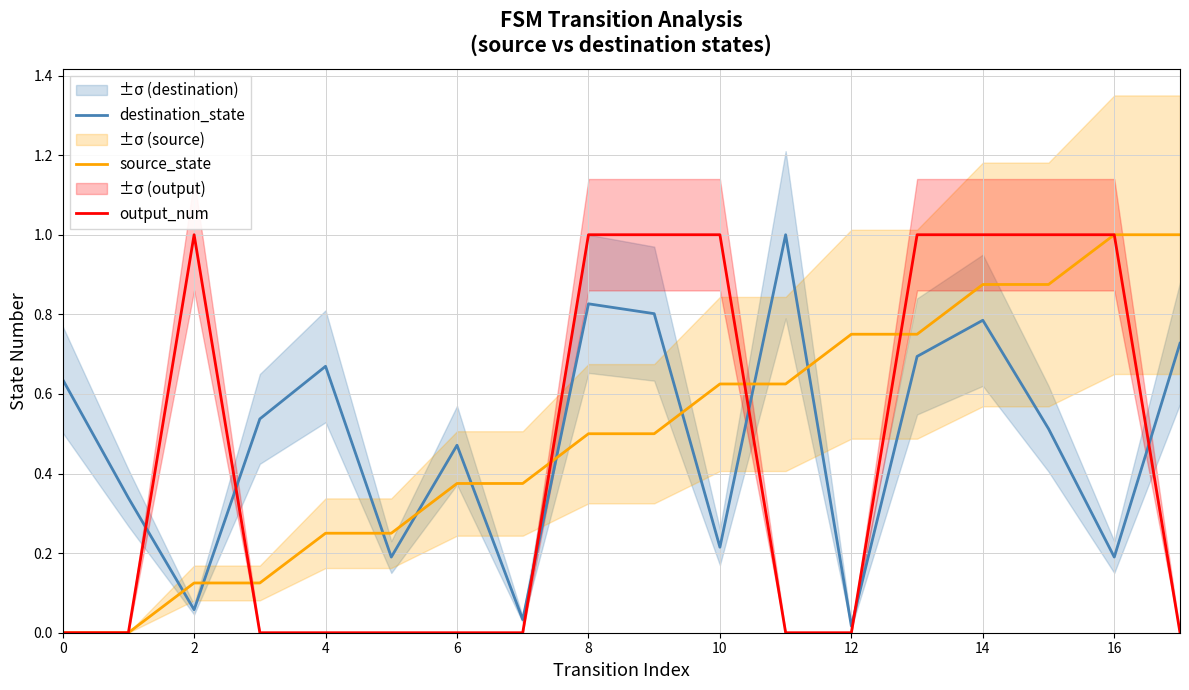

Which series has the largest total across all categories?

source_state